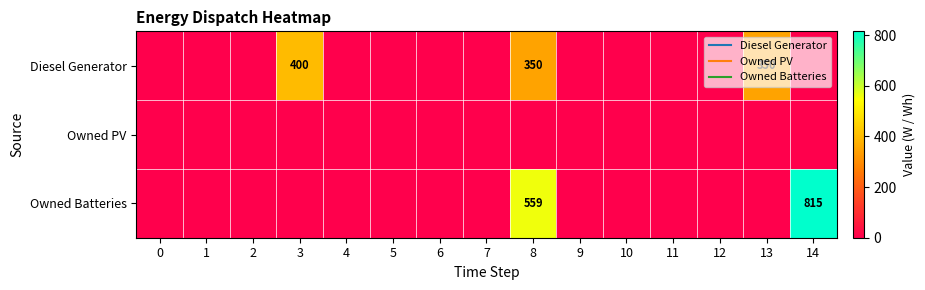

True or false: Owned PV has a value of 0 at 8.

True